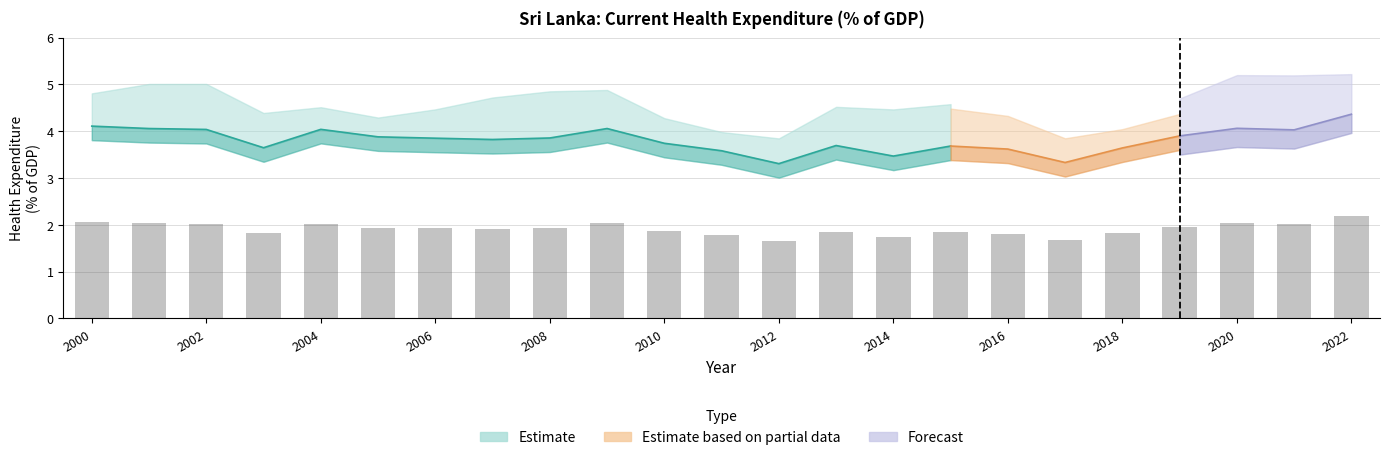

Which label corresponds to the largest value in the chart?

2022